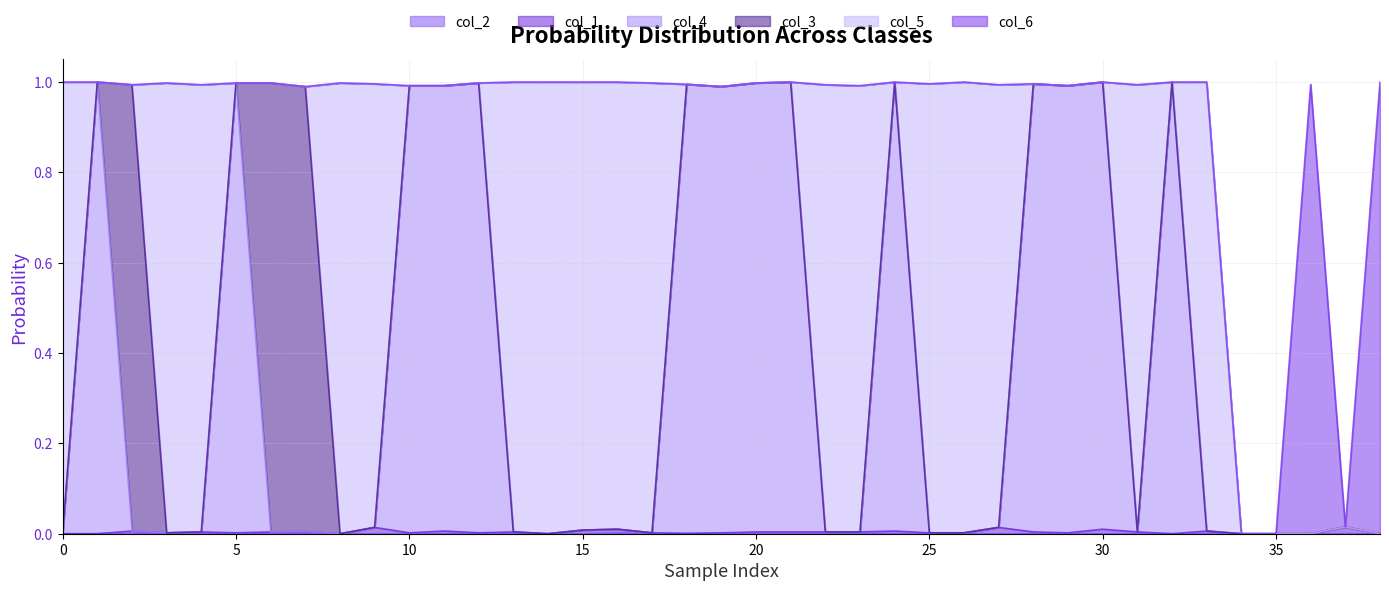

Is it true that col_2 equals 0.0 at 33?

True